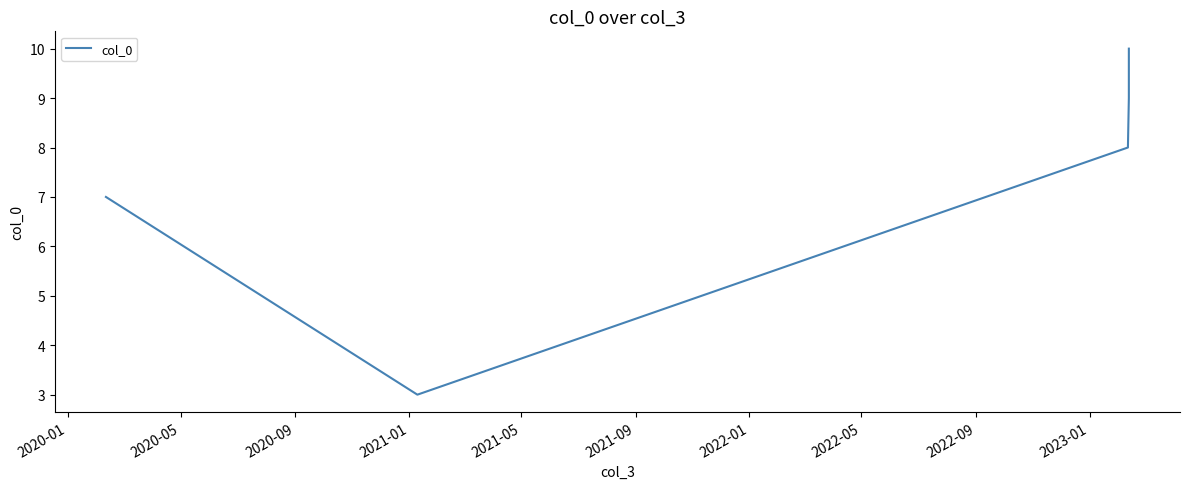

Reading left to right, what are all the values shown in this chart?

7	3	8	9	10